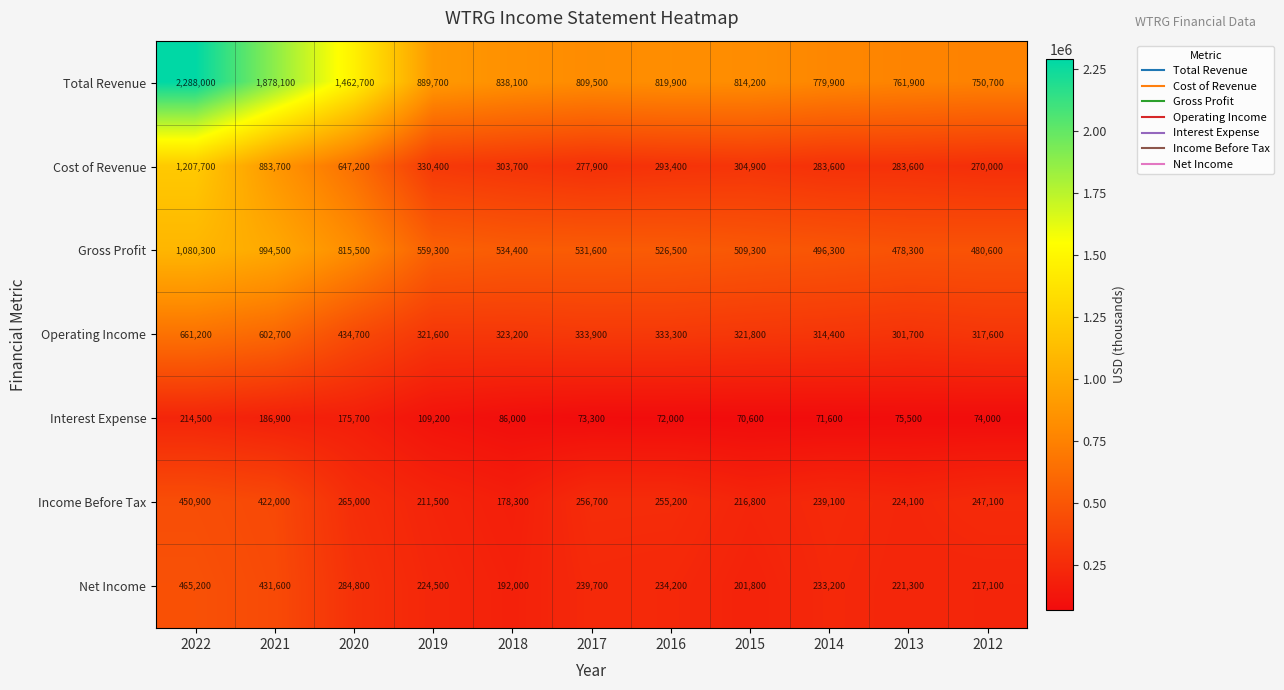

What is the spread (max minus min) of values at 2018?

752100